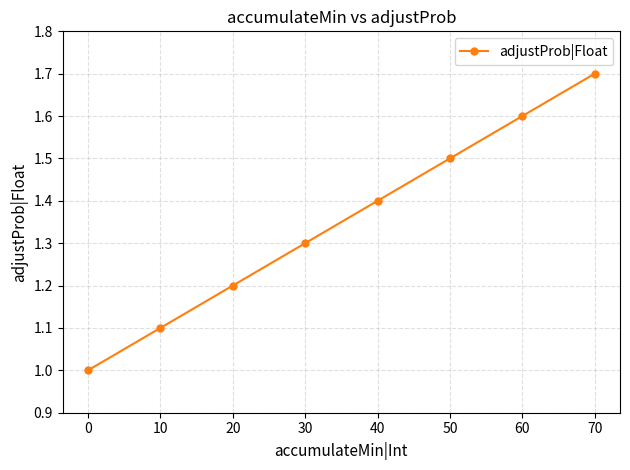

Reading left to right, extract all data points from this chart.

1.0	1.1	1.2	1.3	1.4	1.5	1.6	1.7